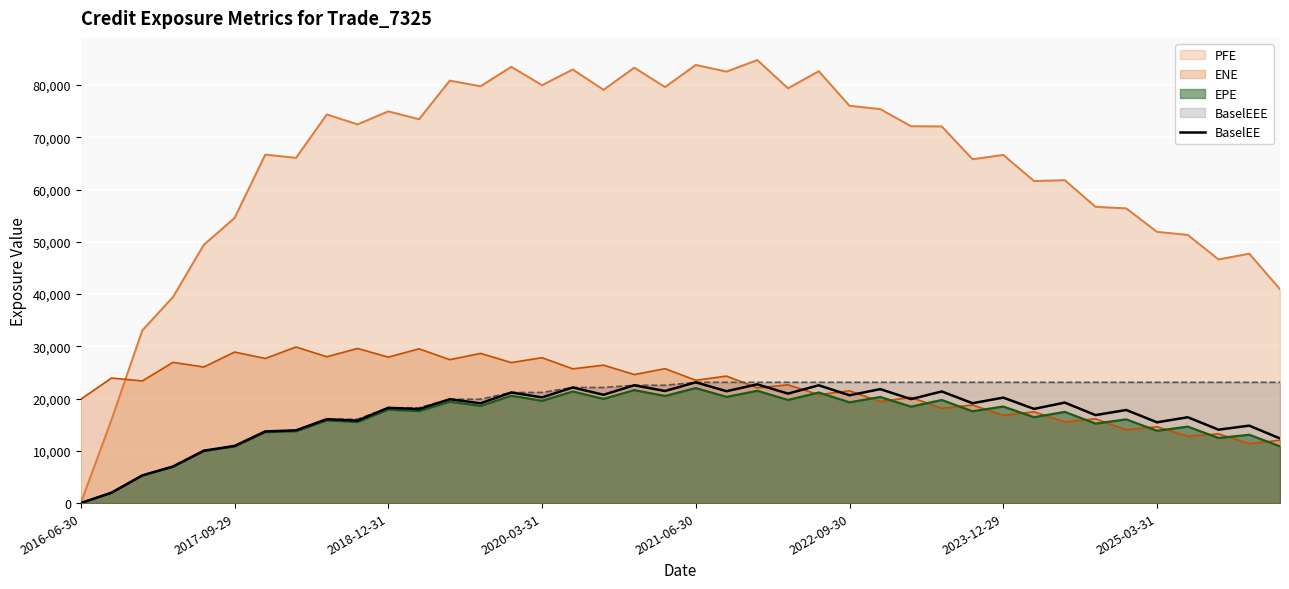

Reading left to right, transcribe all the data shown in this chart.

0.0	1989.5	5293.2	7002.8	10027.1	10935.9	13718.1	13919.0	16053.6	15772.7	18236.1	17978.2	19874.2	19095.0	21166.4	20221.3	22123.9	20724.5	22544.8	21446.5	23107.6	21407.5	22722.9	20946.2	22538.4	20626.6	21805.2	19897.5	21358.7	19110.3	20180.1	18023.4	19228.5	16837.4	17814.6	15456.1	16425.9	14049.6	14815.9	12367.1